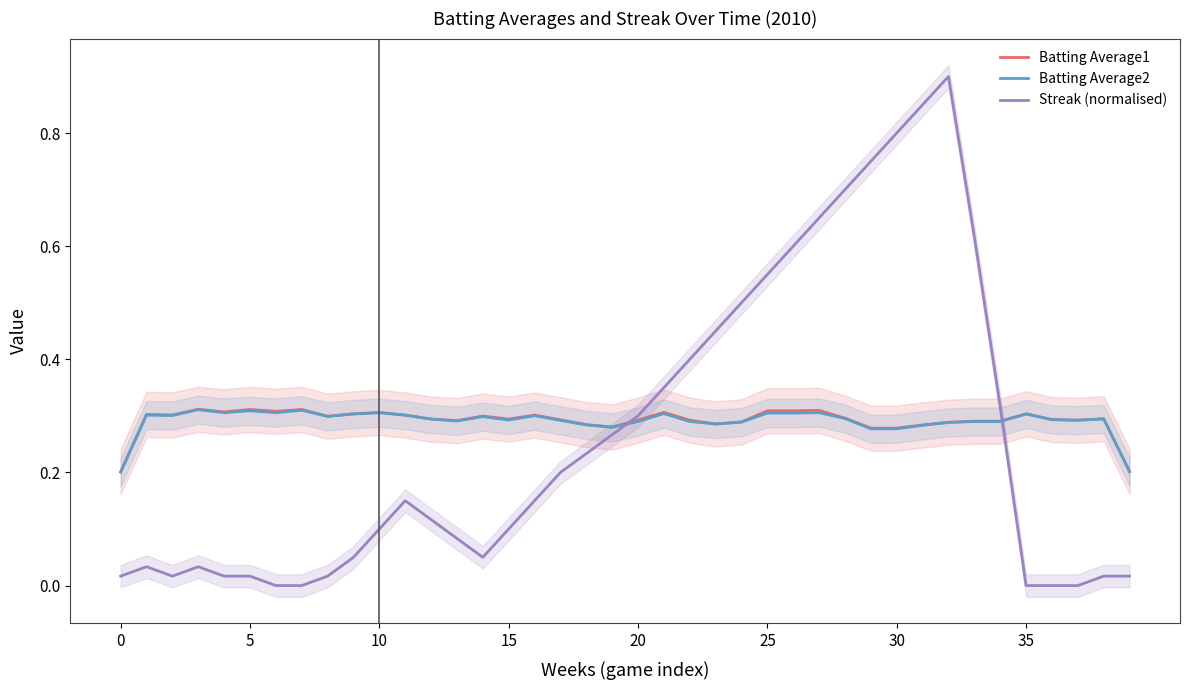

Is it true that Streak (normalised) equals 1.1 at 30?

False